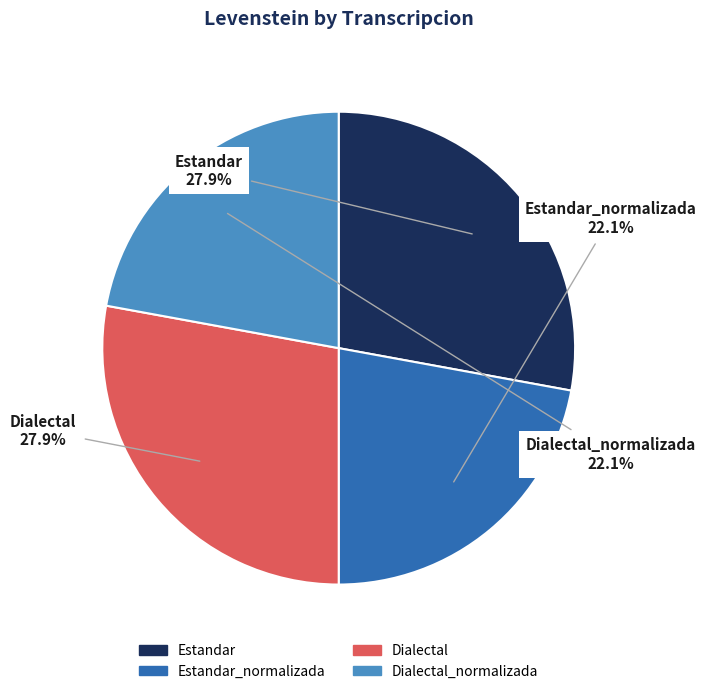

Is there a majority slice in this chart?

No